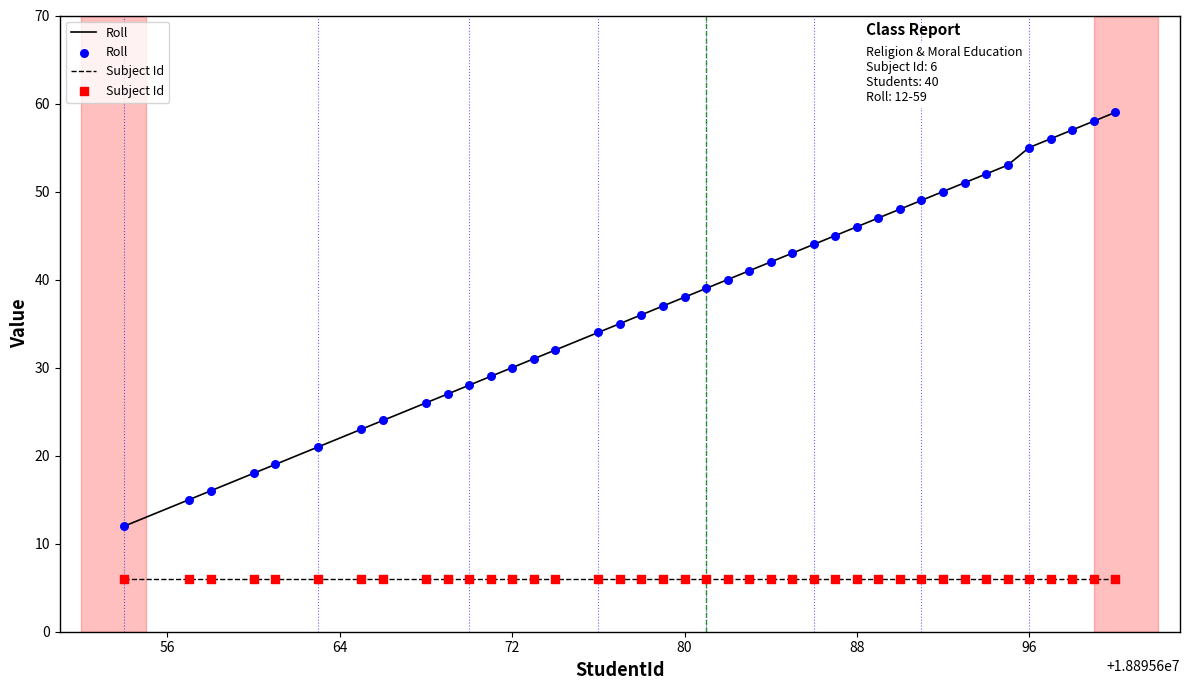

What is the highest value of the Roll series?

59